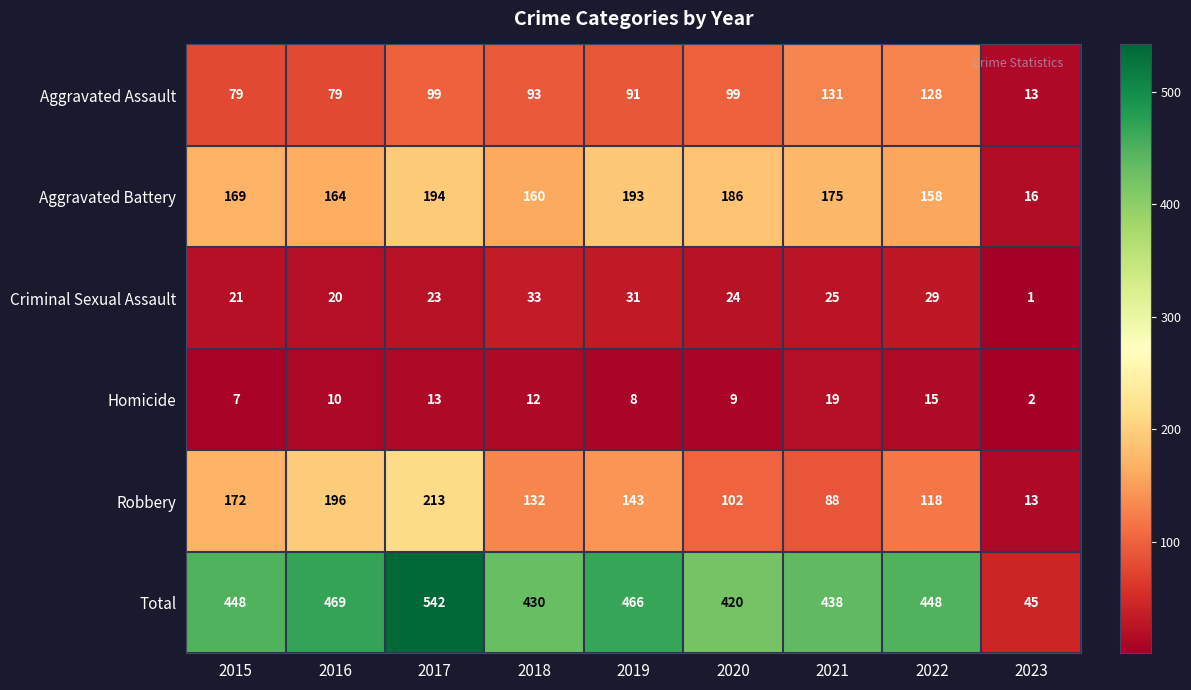

The Homicide series shows 3 at 2023. True or false?

False